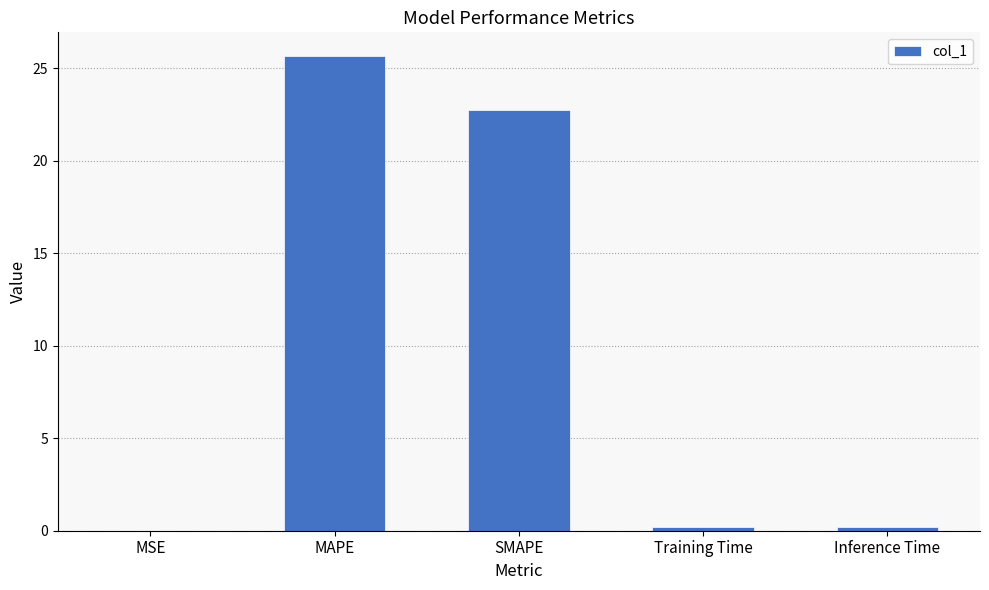

The chart shows a value of 25.7 at MAPE. True or false?

True